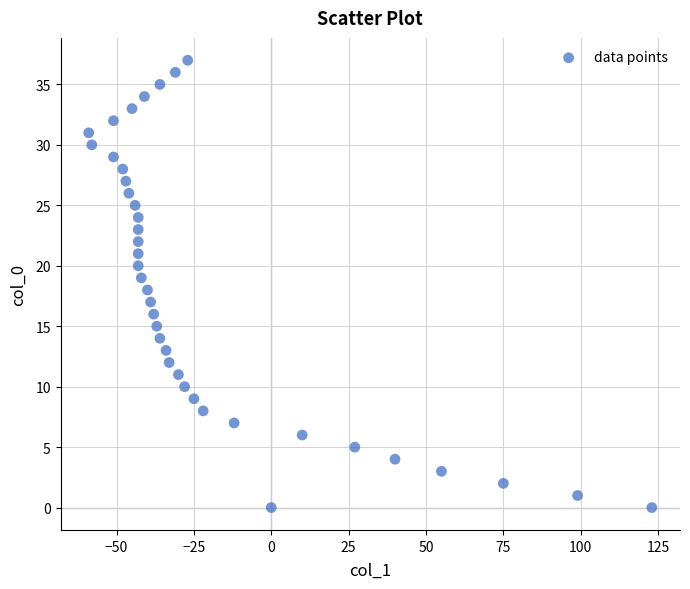

What is the range of X values (max minus min)?

182